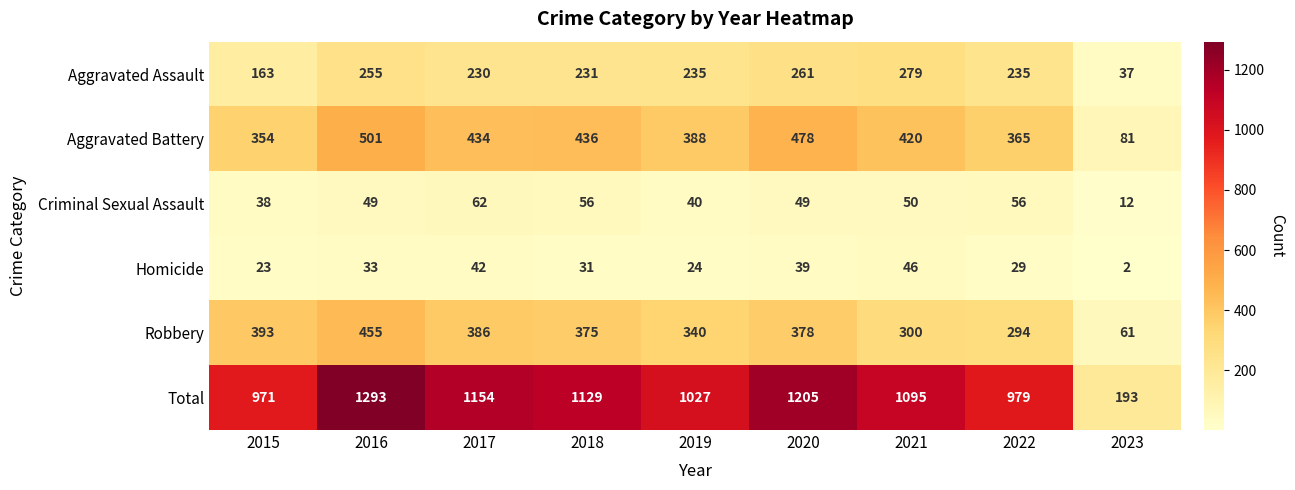

At 2021, list the series in order from smallest to largest.

Homicide, Criminal Sexual Assault, Aggravated Assault, Robbery, Aggravated Battery, Total